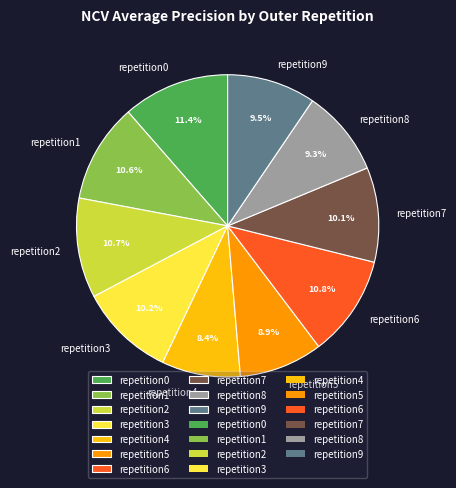

What is the largest slice in the pie chart?

repetition0